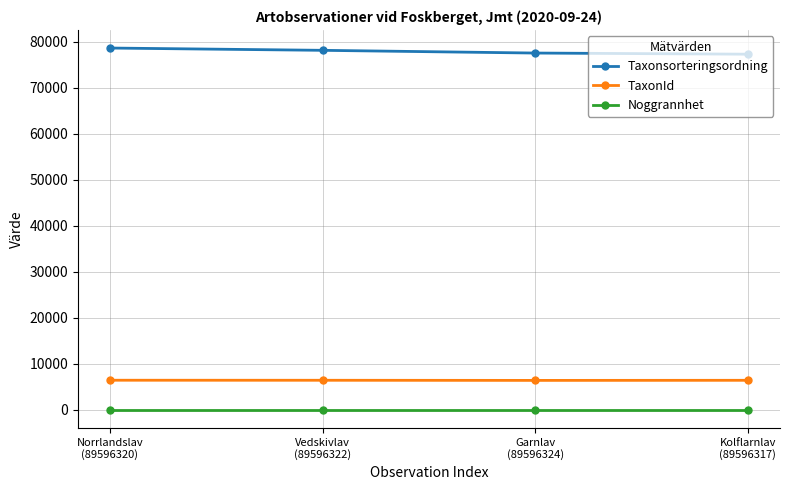

Rank the series by their maximum value, from lowest to highest.

Noggrannhet, TaxonId, Taxonsorteringsordning